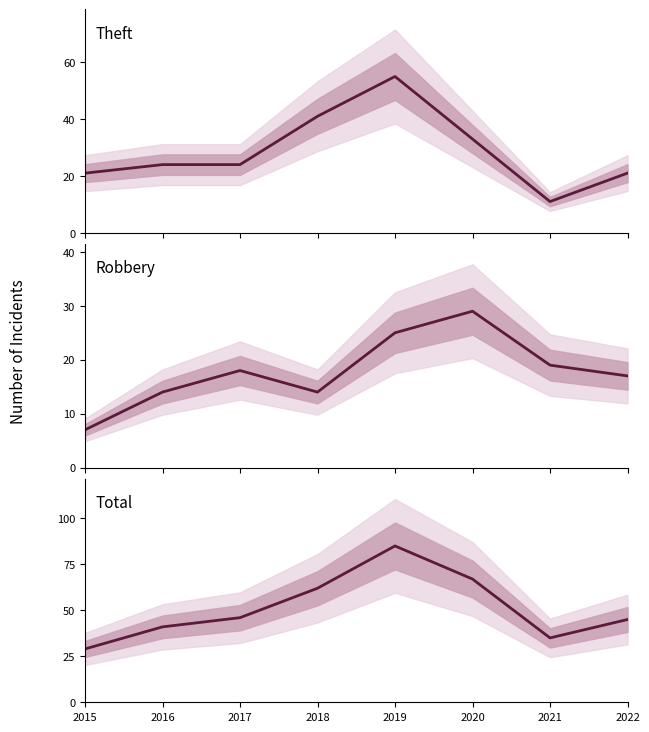

At which category does the chart reach its minimum across all series?

2015